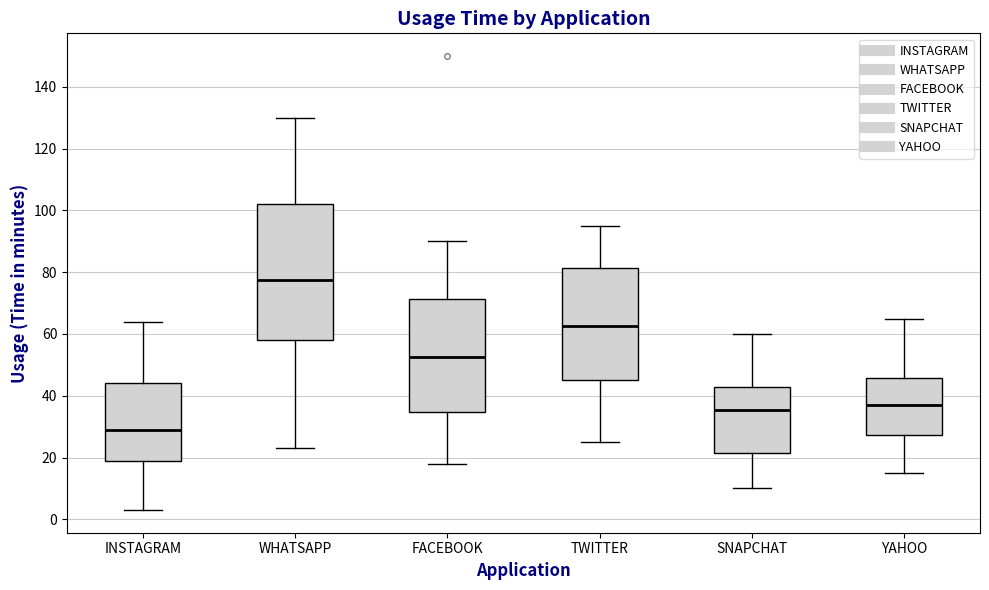

Reading left to right, read every box against the y-axis: the position of its median line, the range the box covers, and the ends of its whiskers. The values are not printed on the chart, so give them approximately, as read against the axis.

INSTAGRAM: median 30, box 18 to 44, whiskers 4 to 64
WHATSAPP: median 78, box 58 to 102, whiskers 24 to 130
FACEBOOK: median 52, box 34 to 72, whiskers 18 to 90
TWITTER: median 62, box 46 to 82, whiskers 26 to 96
SNAPCHAT: median 36, box 22 to 42, whiskers 10 to 60
YAHOO: median 38, box 28 to 46, whiskers 16 to 66